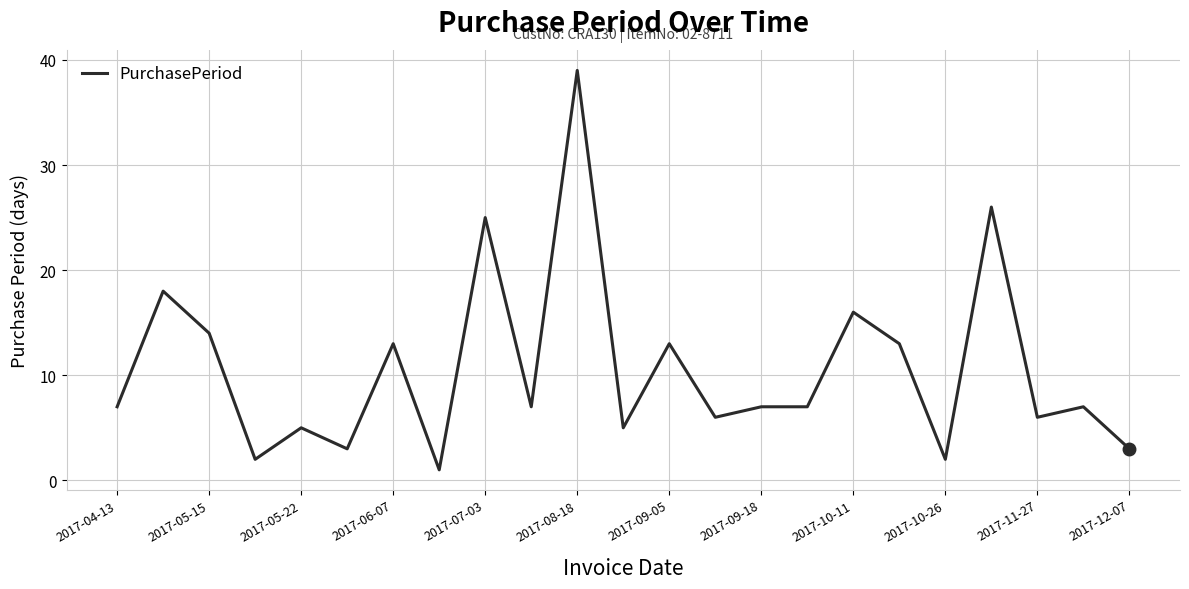

What is the maximum value shown in the chart?

39